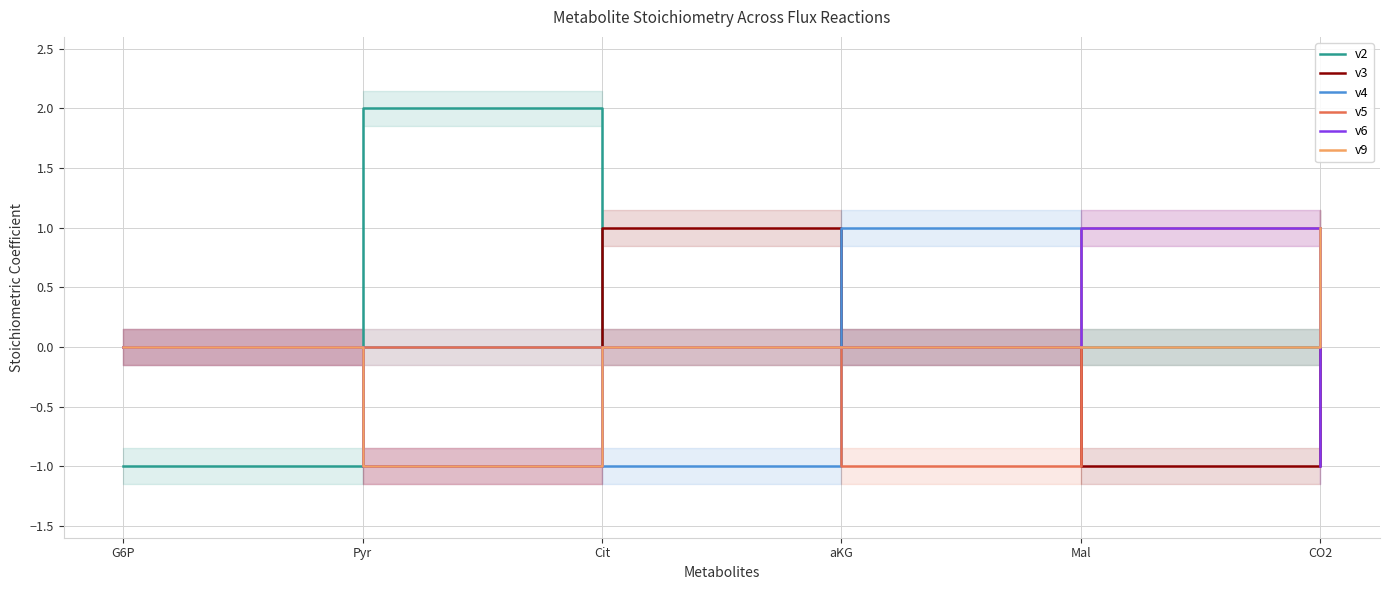

Reading left to right, transcribe all the data shown in this chart.

v2: G6P=-1	Pyr=2	Cit=0	aKG=0	Mal=0	CO2=0
v3: G6P=0	Pyr=-1	Cit=1	aKG=0	Mal=-1	CO2=1
v4: G6P=0	Pyr=0	Cit=-1	aKG=1	Mal=0	CO2=1
v5: G6P=0	Pyr=0	Cit=0	aKG=-1	Mal=1	CO2=1
v6: G6P=0	Pyr=-1	Cit=0	aKG=0	Mal=1	CO2=-1
v9: G6P=0	Pyr=-1	Cit=0	aKG=0	Mal=0	CO2=1